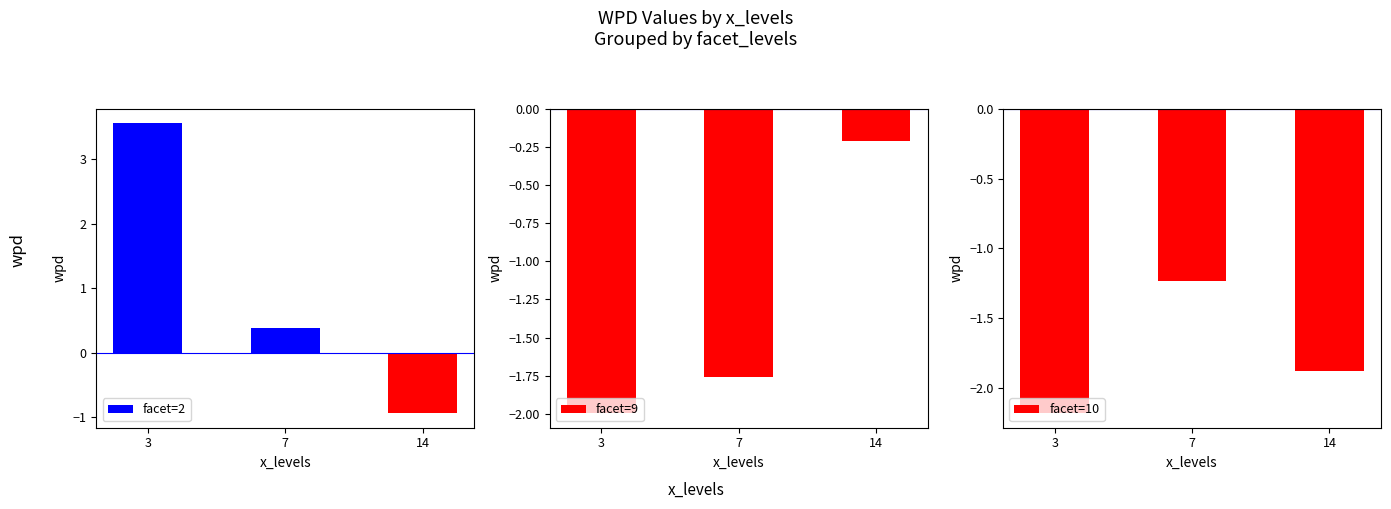

What is the value of the facet=9 bar at the 3rd from the left?

-0.2